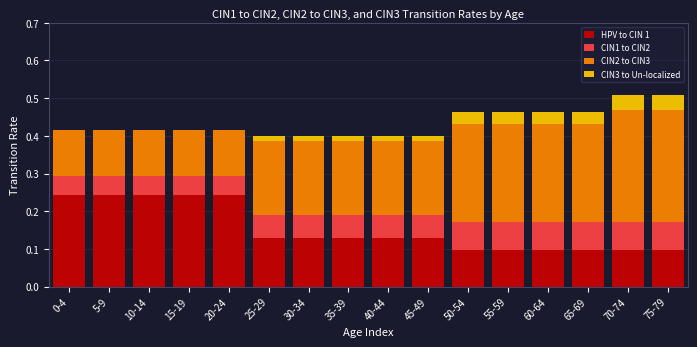

The HPV to CIN 1 series shows 0.1 at 40-44. True or false?

True